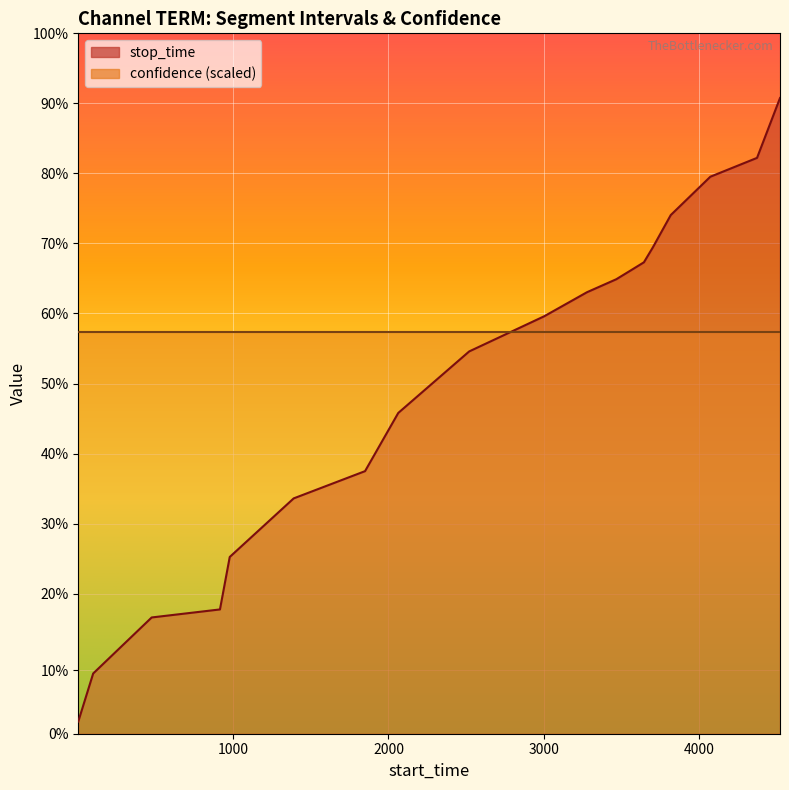

True or false: there are more than 2 points higher than both neighbors.

False